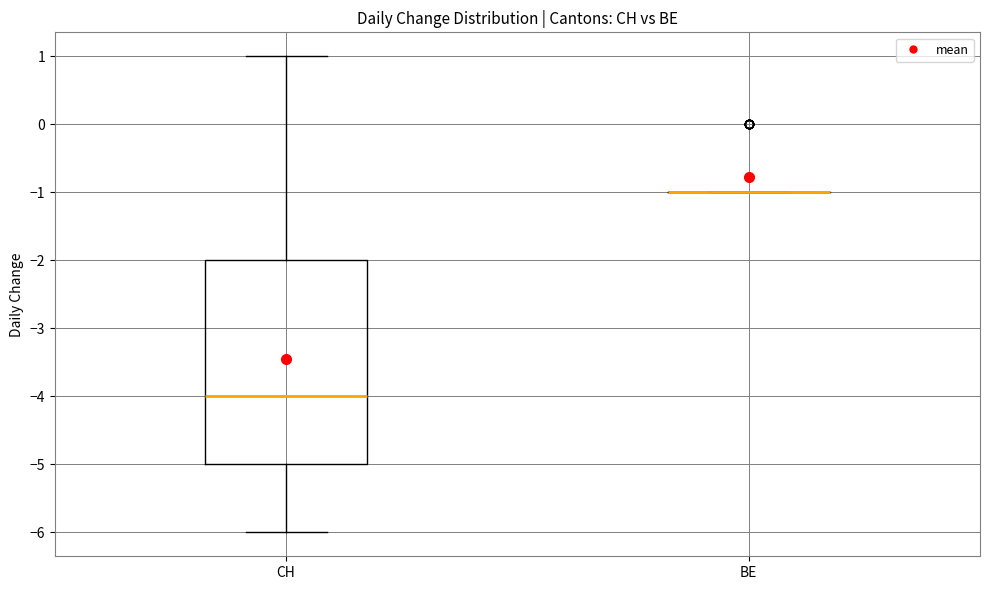

Reading left to right, read every box against the y-axis: the position of its median line, the range the box covers, and the ends of its whiskers. The values are not printed on the chart, so give them approximately, as read against the axis.

CH: median -4, box -5 to -2, whiskers -6 to 1
BE: box collapsed to a line at -1, whiskers -1 to -1